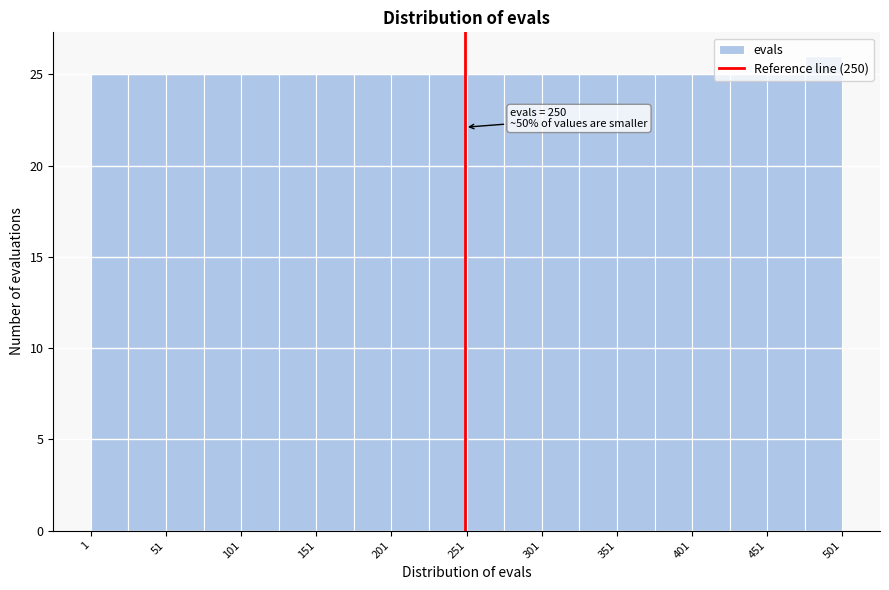

Which range on the x-axis has the tallest bar?

476 to 501